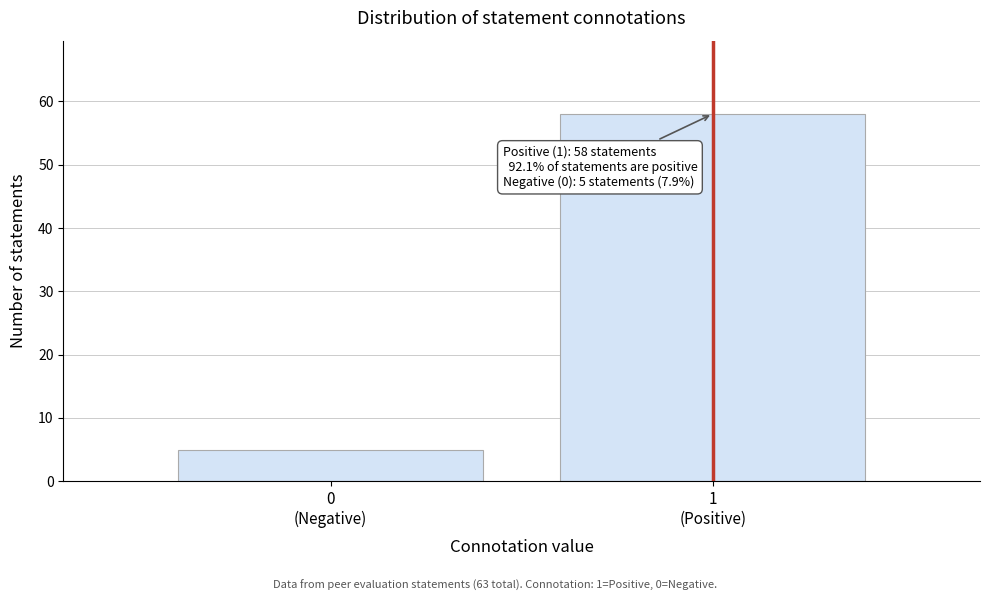

Reading right to left, transcribe all the data shown in this chart.

58	5